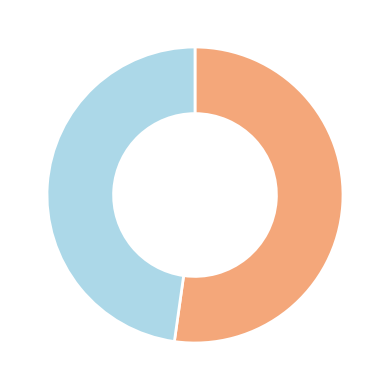

Does any single category account for the majority?

Yes